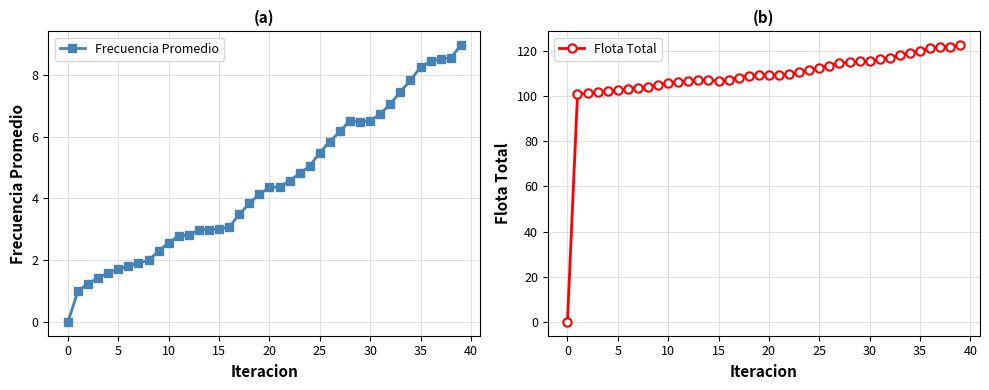

Rank the series by their maximum value, from lowest to highest.

Frecuencia Promedio, Flota Total